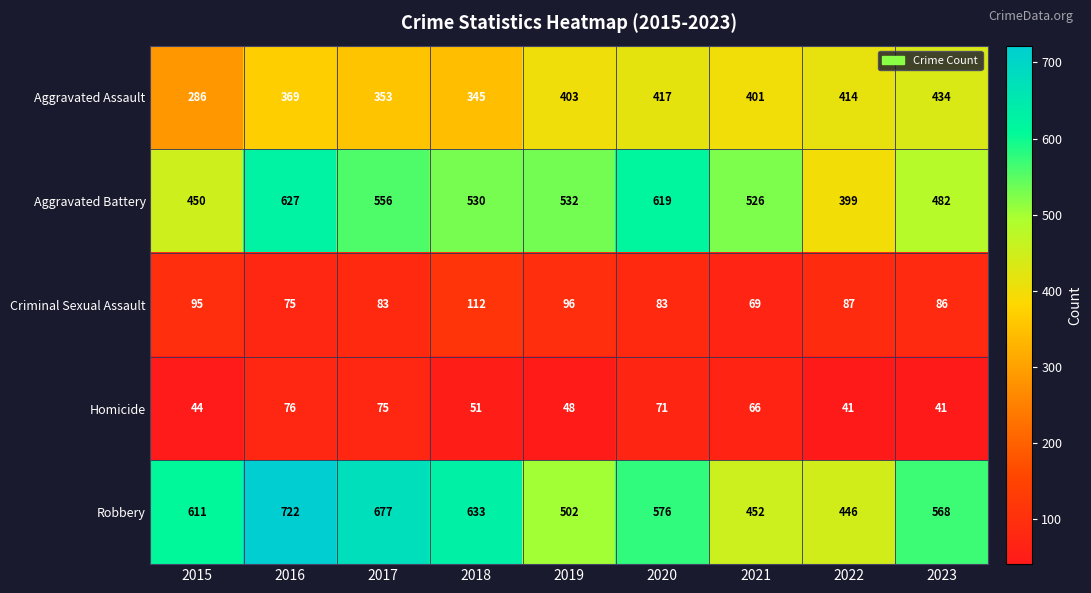

List the series in order of their peak value, lowest first.

Homicide, Criminal Sexual Assault, Aggravated Assault, Aggravated Battery, Robbery